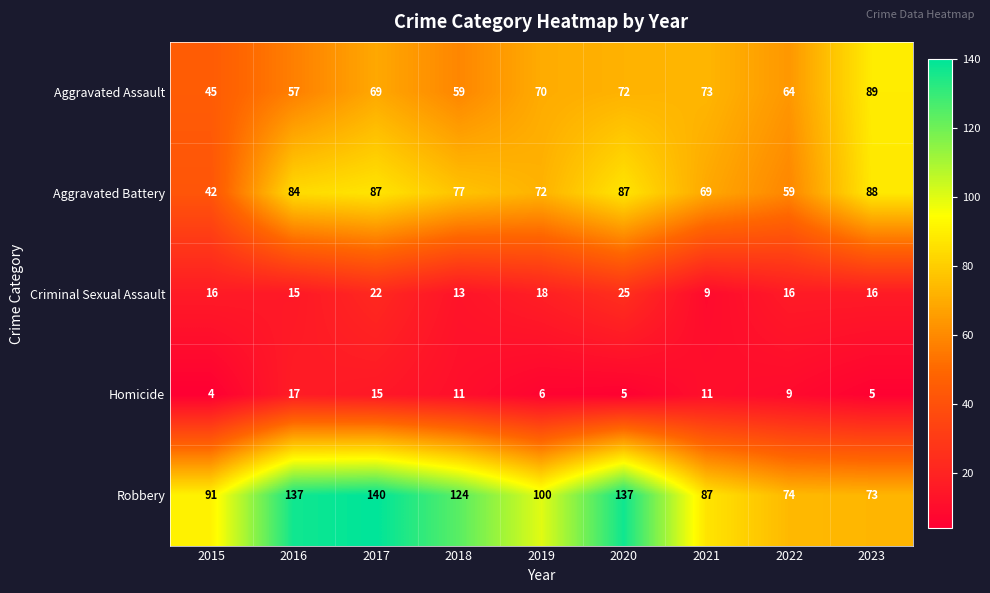

At which category is the sum across all series the highest?

2017